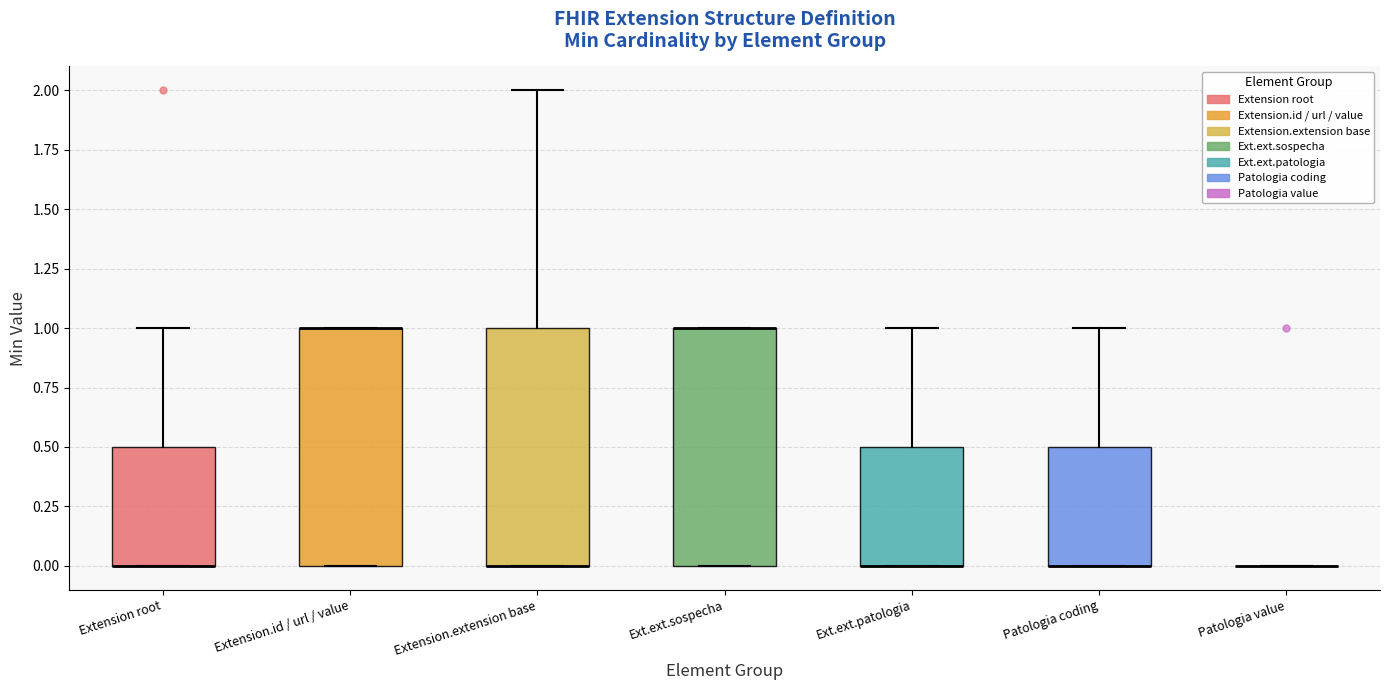

Reading left to right, transcribe this box plot: for each box, give where its median line is, the range the box spans, and where its two whiskers end, as read against the y-axis. The values are not printed on the chart, so give them approximately, as read against the axis.

Extension root: median 0.0 (drawn on the box's lower edge), box 0.0 to 0.5, whiskers 0.0 to 1.0
Extension.id / url / value: median 1.0 (drawn on the box's upper edge), box 0.0 to 1.0, whiskers 0.0 to 1.0
Extension.extension base: median 0.0 (drawn on the box's lower edge), box 0.0 to 1.0, whiskers 0.0 to 2.0
Ext.ext.sospecha: median 1.0 (drawn on the box's upper edge), box 0.0 to 1.0, whiskers 0.0 to 1.0
Ext.ext.patologia: median 0.0 (drawn on the box's lower edge), box 0.0 to 0.5, whiskers 0.0 to 1.0
Patologia coding: median 0.0 (drawn on the box's lower edge), box 0.0 to 0.5, whiskers 0.0 to 1.0
Patologia value: box collapsed to a line at 0.0, whiskers 0.0 to 0.0